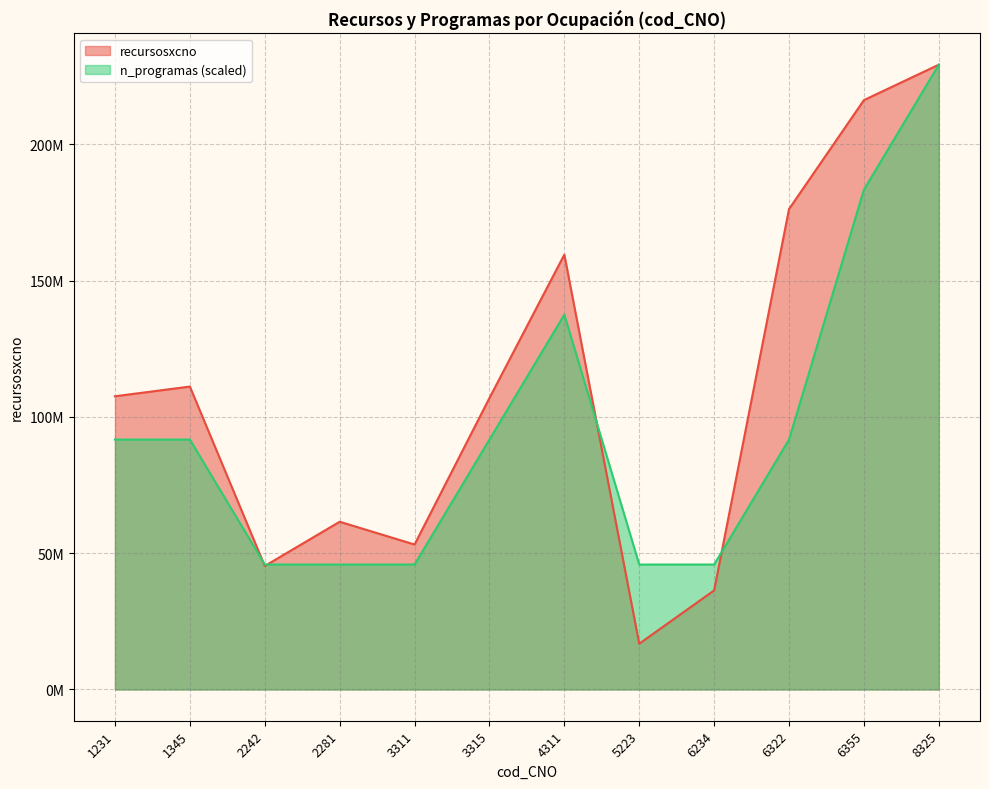

Which series has the largest total across all categories?

recursosxcno